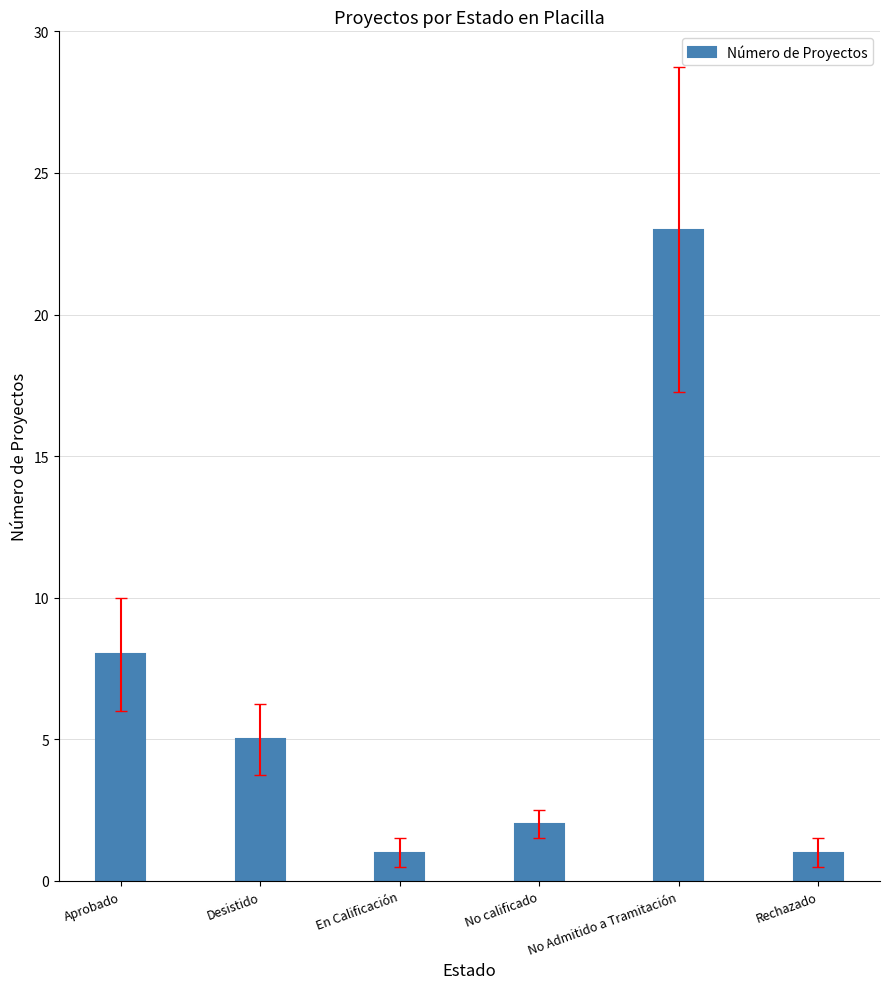

Approximately how many times larger is the value at No Admitido a Tramitación compared to Desistido?

4.6